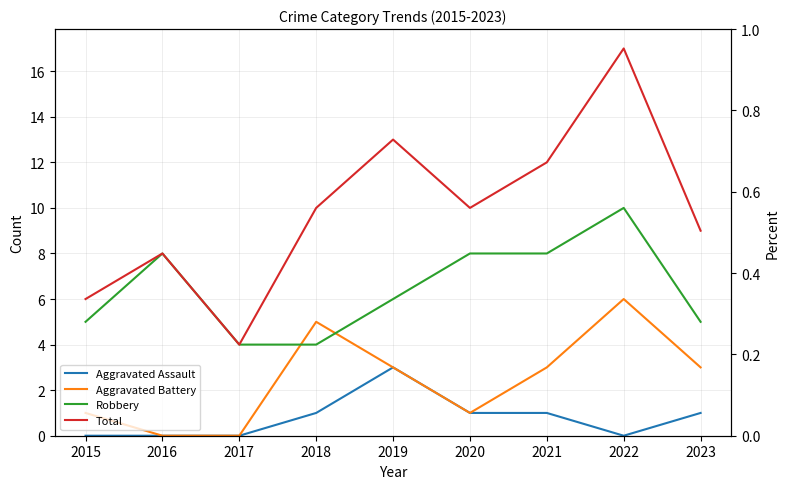

List the series in order of their overall mean, lowest first.

Aggravated Assault, Aggravated Battery, Robbery, Total